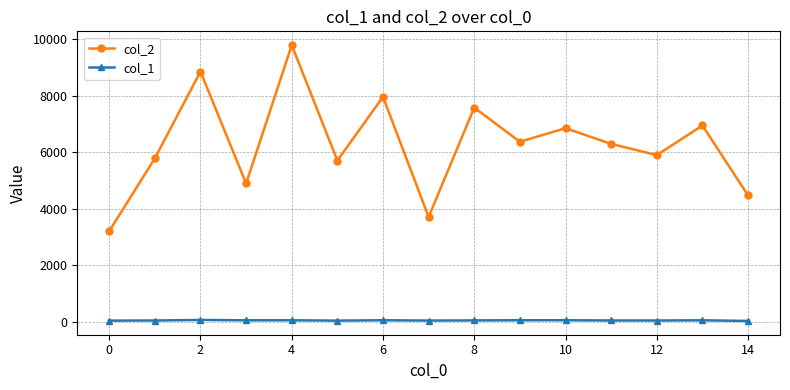

What are all the series names shown in the legend?

col_2, col_1